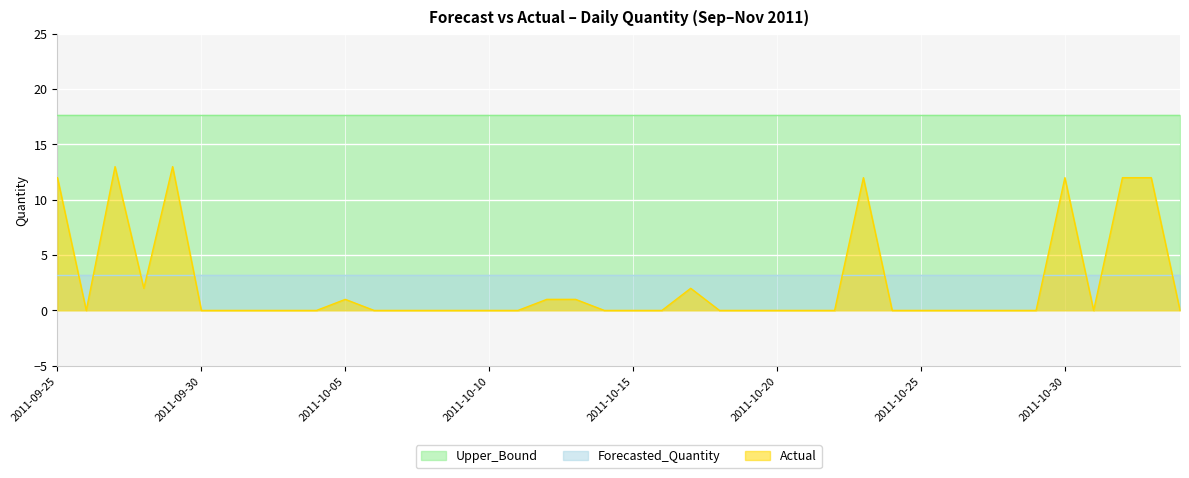

Reading left to right, list all the values displayed in this chart.

Actual: 12.0	0.0	13.0	2.0	13.0	0.0	0.0	0.0	0.0	0.0	1.0	0.0	0.0	0.0	0.0	0.0	0.0	1.0	1.0	0.0	0.0	0.0	2.0	0.0	0.0	0.0	0.0	0.0	12.0	0.0	0.0	0.0	0.0	0.0	0.0	12.0	0.0	12.0	12.0	0.0
Forecasted_Quantity: 3.2	3.2	3.2	3.2	3.2	3.2	3.2	3.2	3.2	3.2	3.2	3.2	3.2	3.2	3.2	3.2	3.2	3.2	3.2	3.2	3.2	3.2	3.2	3.2	3.2	3.2	3.2	3.2	3.2	3.2	3.2	3.2	3.2	3.2	3.2	3.2	3.2	3.2	3.2	3.2
Upper_Bound: 17.7	17.7	17.7	17.7	17.7	17.7	17.7	17.7	17.7	17.7	17.7	17.7	17.7	17.7	17.7	17.7	17.7	17.7	17.7	17.7	17.7	17.7	17.7	17.7	17.7	17.7	17.7	17.7	17.7	17.7	17.7	17.7	17.7	17.7	17.7	17.7	17.7	17.7	17.7	17.7